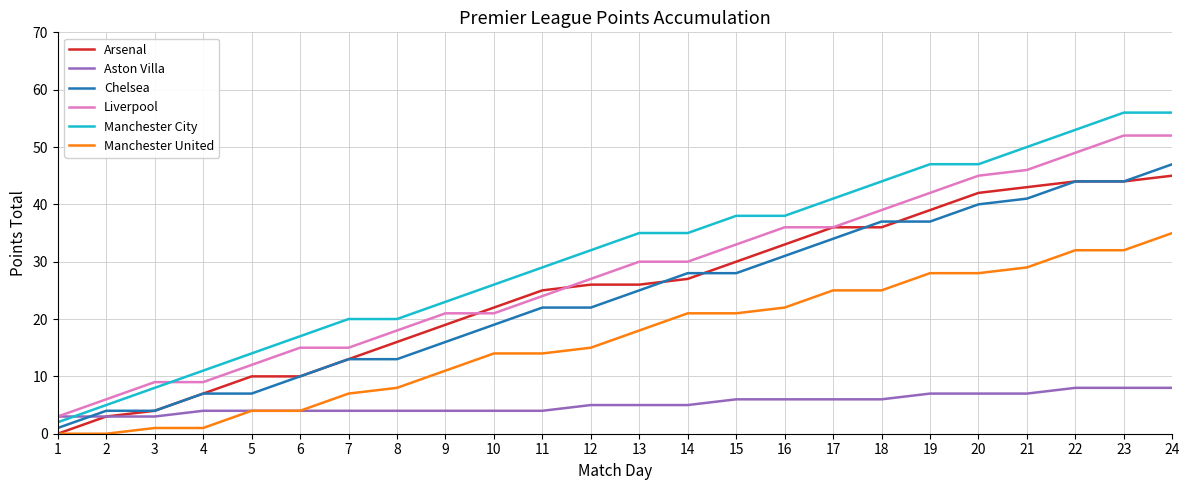

What is the greatest value displayed?

56